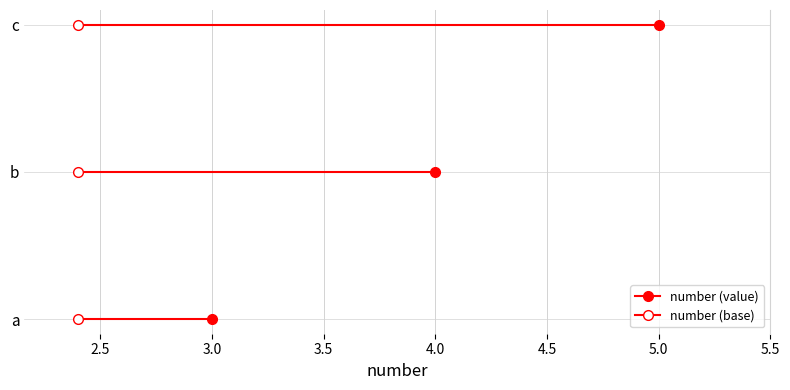

What is the greatest value displayed?

5